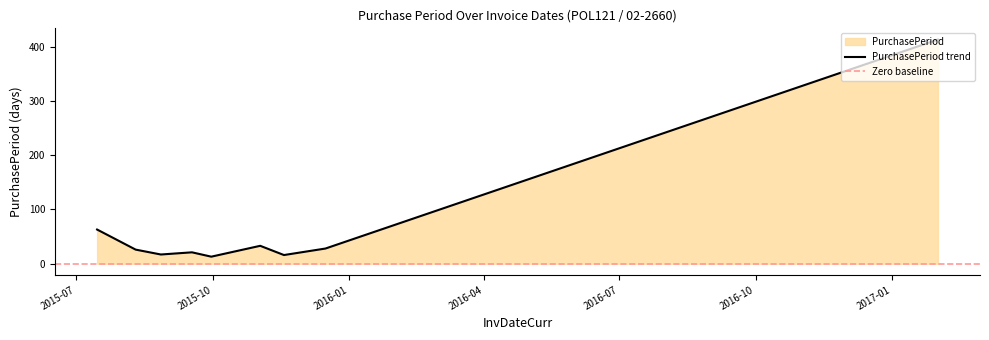

List the labels in order of value, largest first.

2017-02-01, 2015-07-15, 2015-11-02, 2015-12-16, 2015-08-10, 2015-09-17, 2015-08-27, 2015-11-18, 2015-09-30